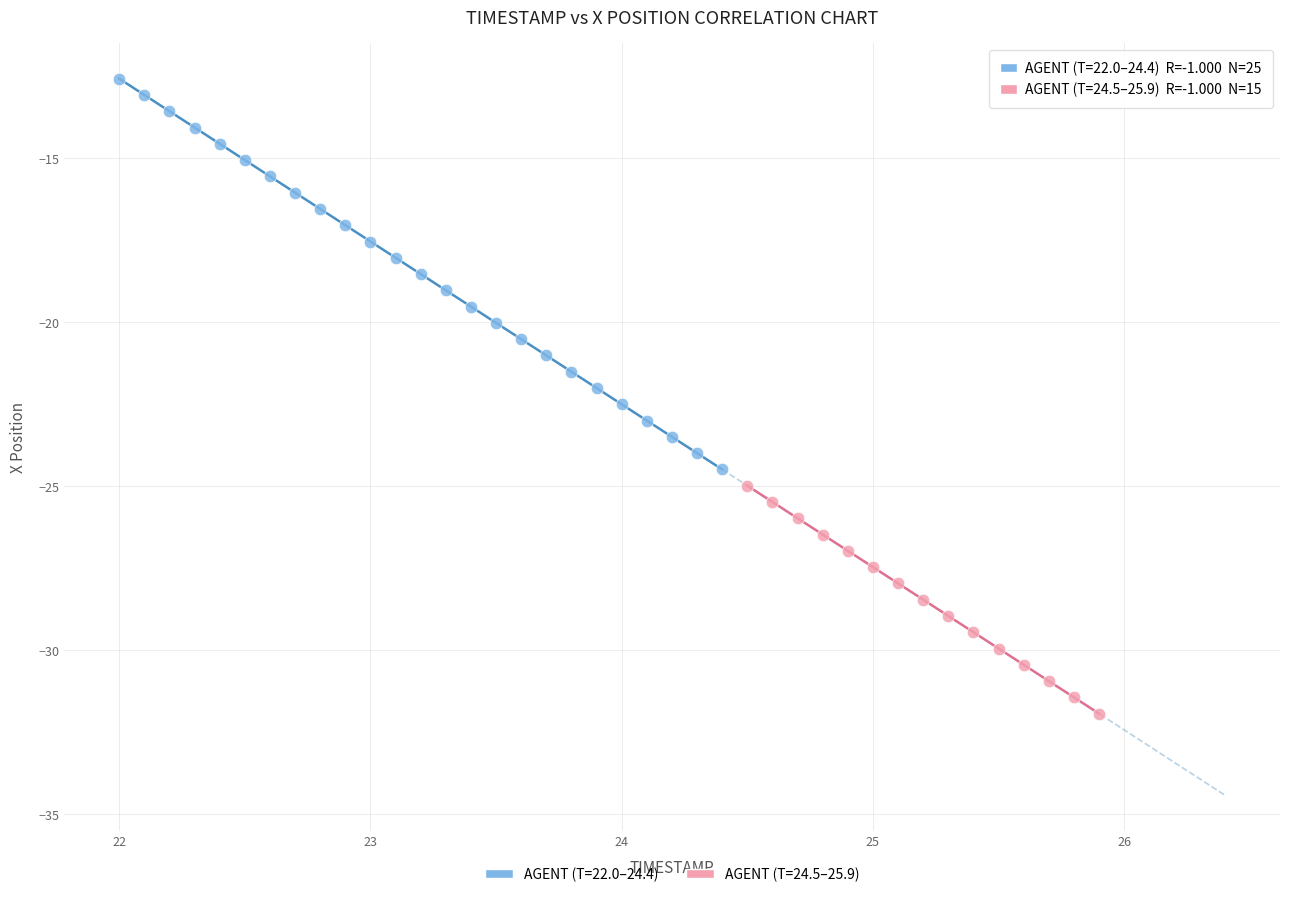

Which series contains the lowest Y value?

AGENT (T=24.5–25.9)